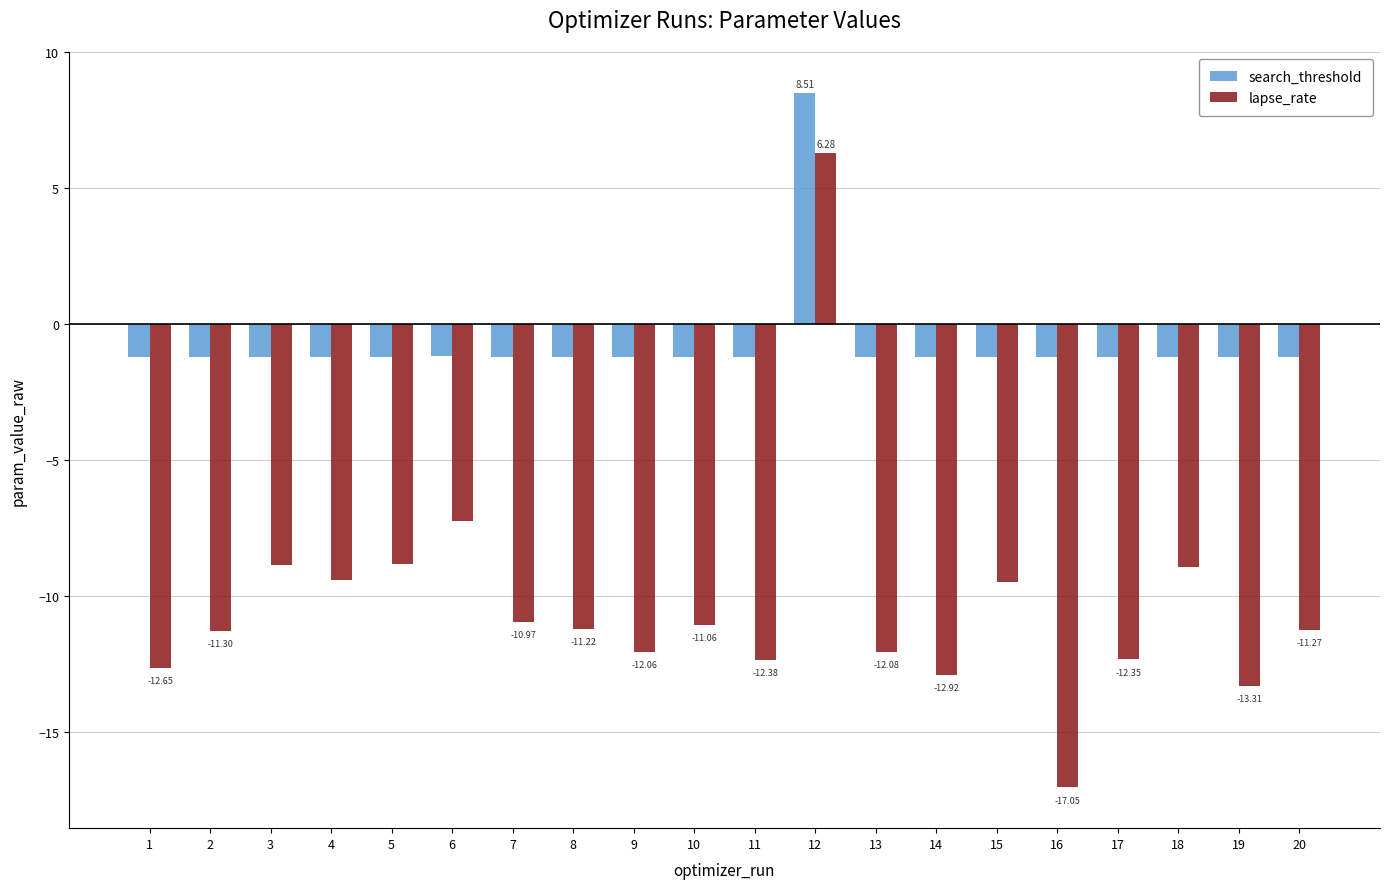

What is the difference between the highest and lowest values at 4?

8.2